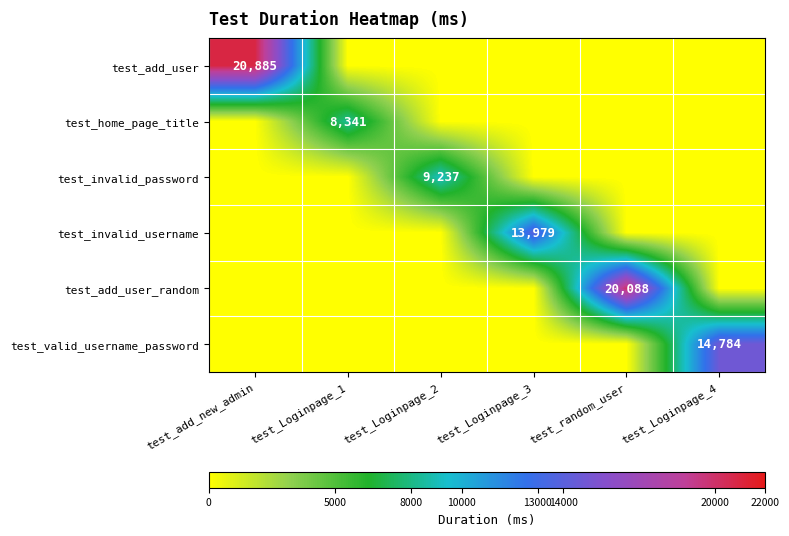

The test_add_user series shows 10930 at test_add_new_admin. True or false?

False